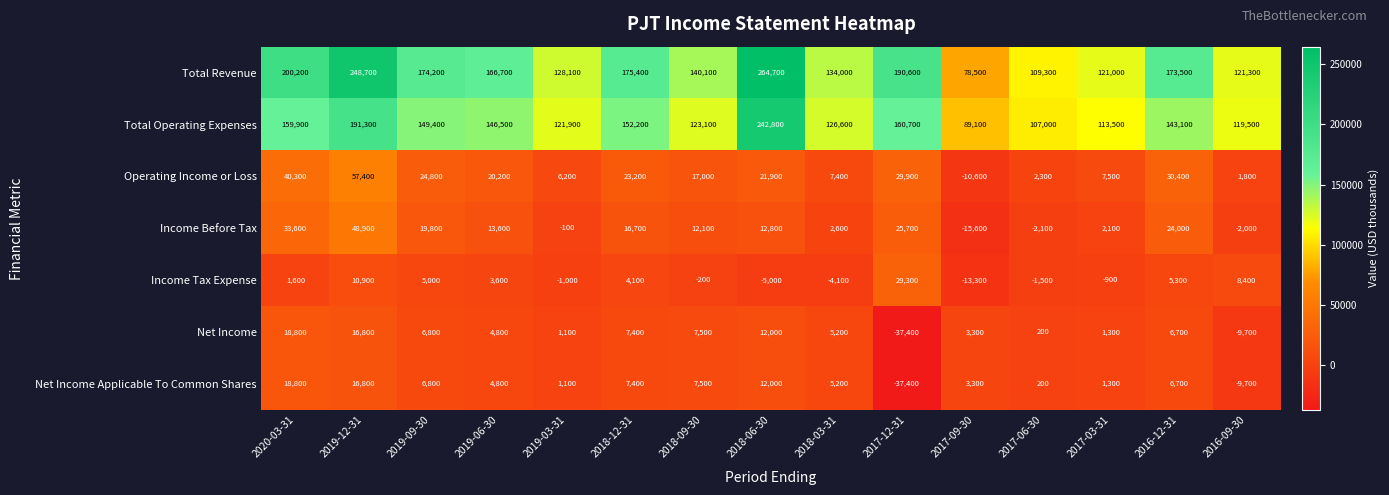

What is the sum of the Net Income values at 2016-12-31 and 2017-06-30?

6900